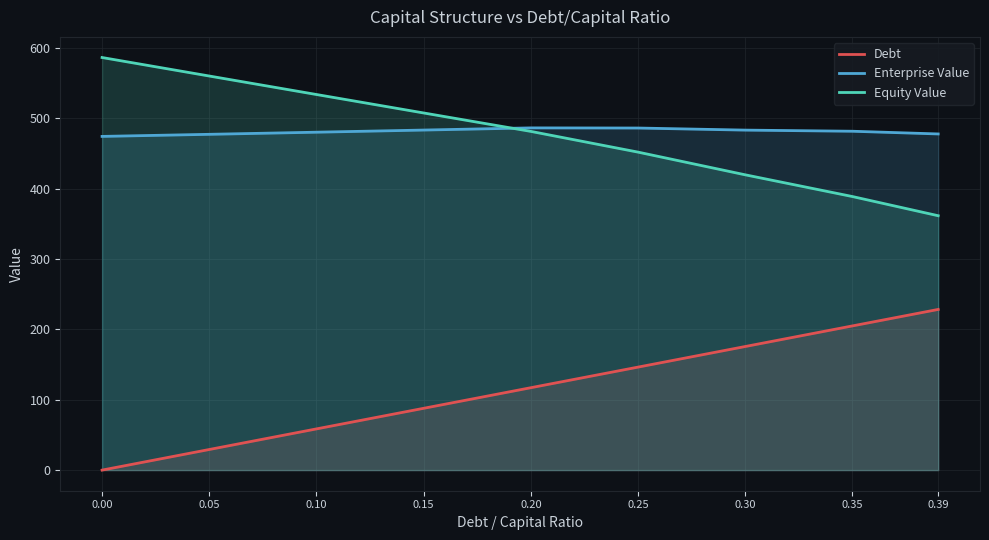

The value of Enterprise Value at 0.05 is 477.1. True or false?

True